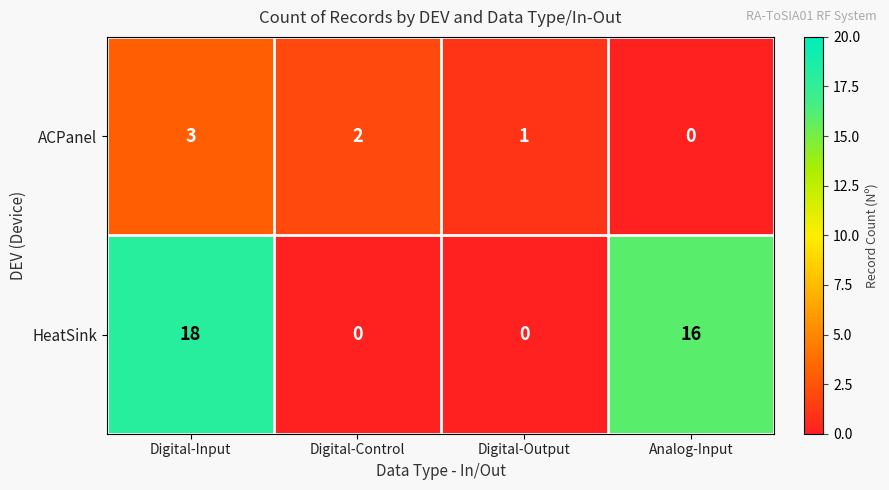

Count the number of data series in this chart.

2